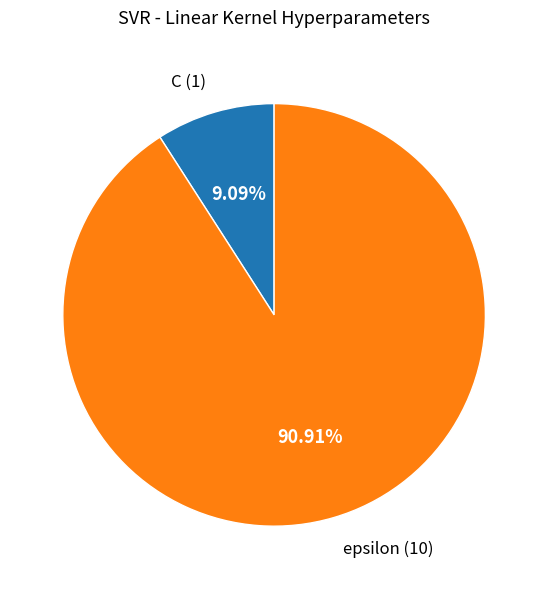

Which slice is the smallest?

C